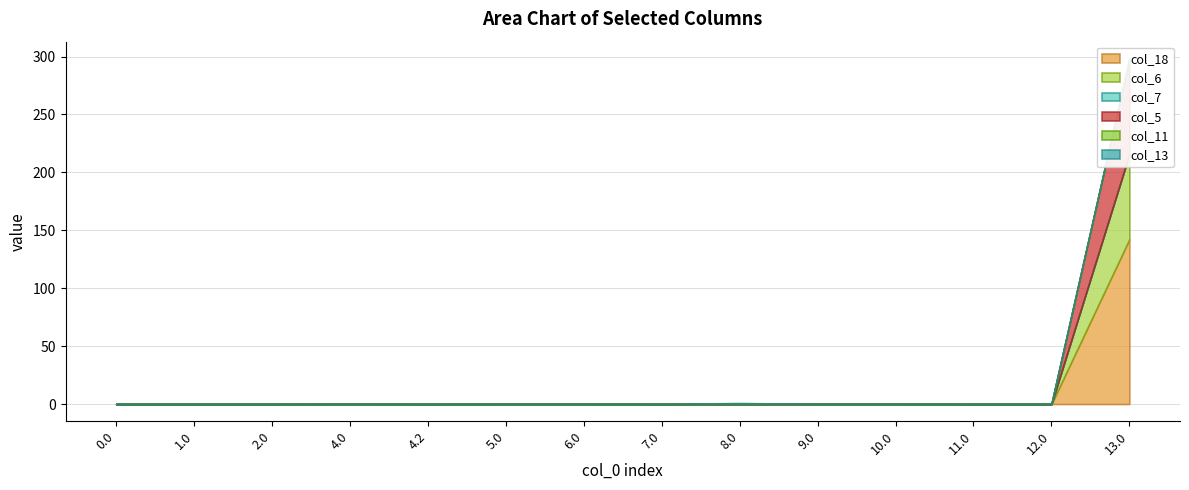

What position from the left is 5.0?

6